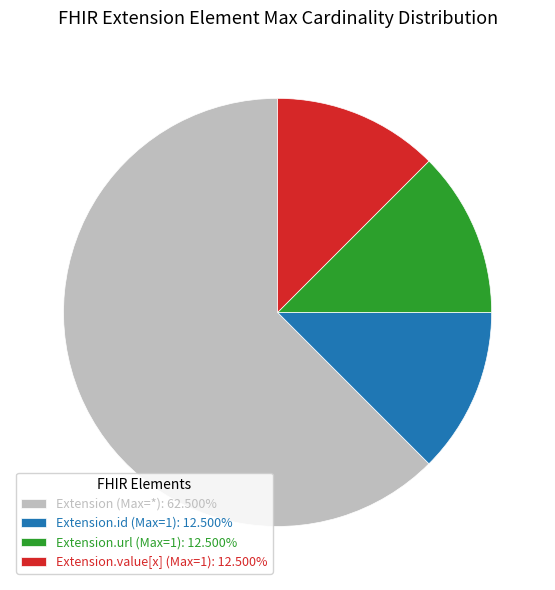

Do Extension (Max=*): 62.500% and Extension.id (Max=1): 12.500% together represent more than half of the pie?

Yes